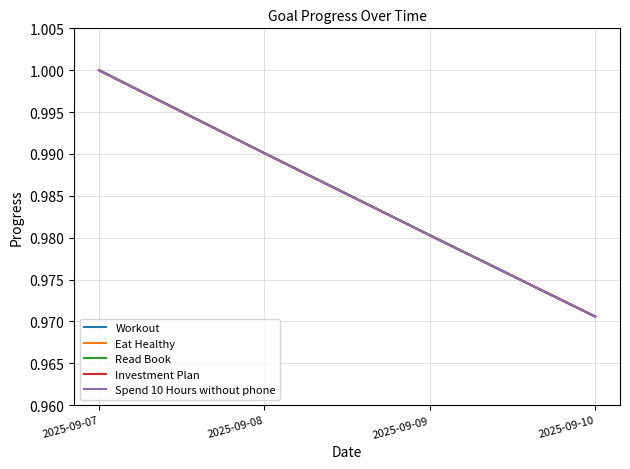

How many Workout values are between 0 and 1?

4